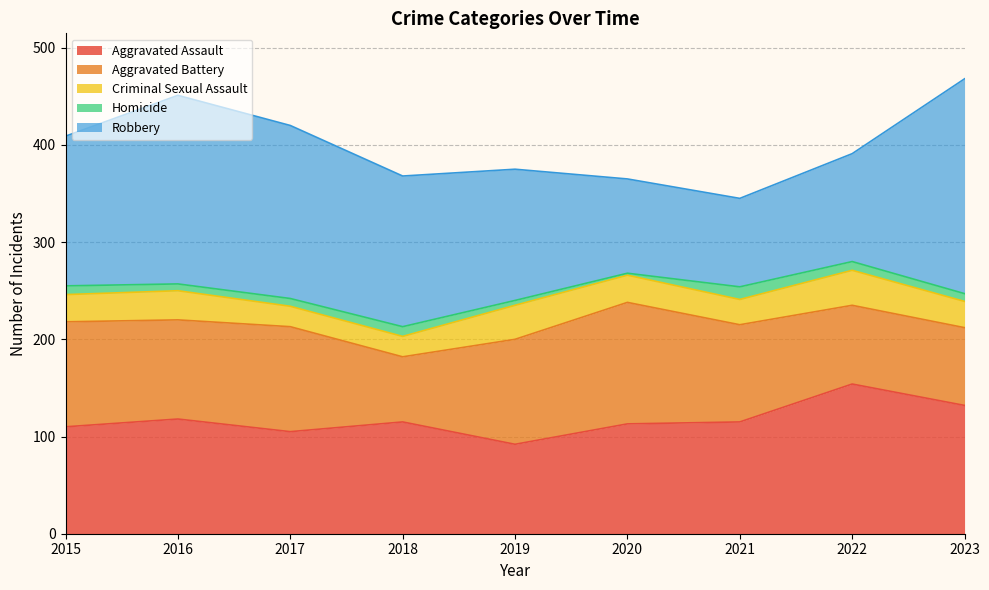

Between 2022 and 2021, which is larger?

2022